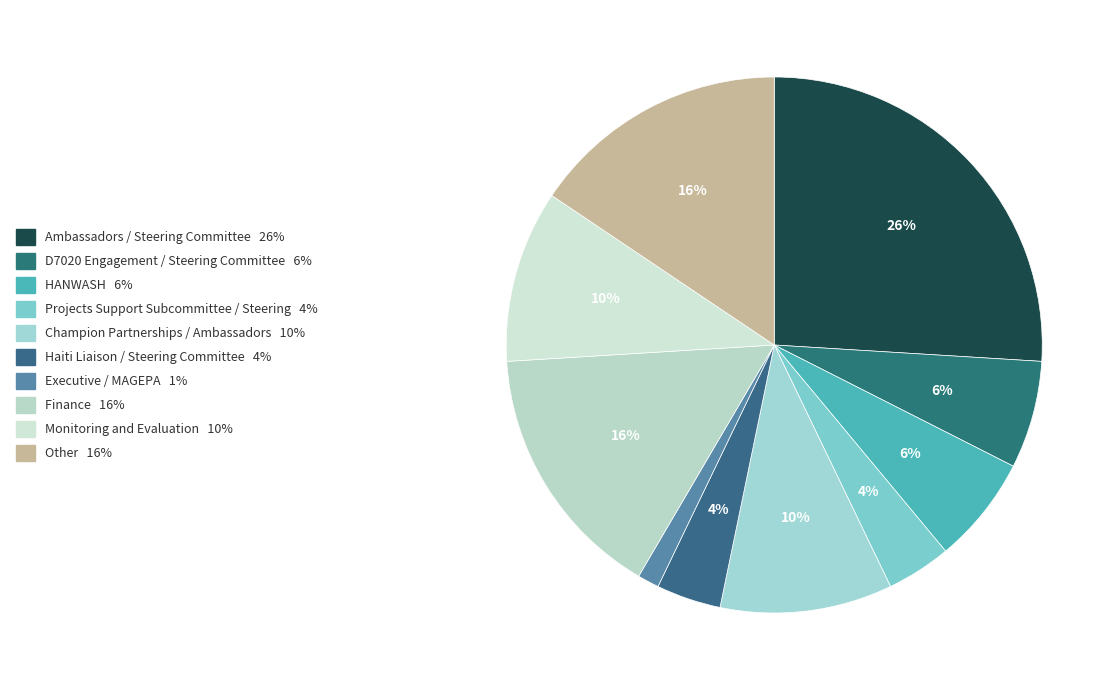

Is there any slice that represents more than half of the pie?

No